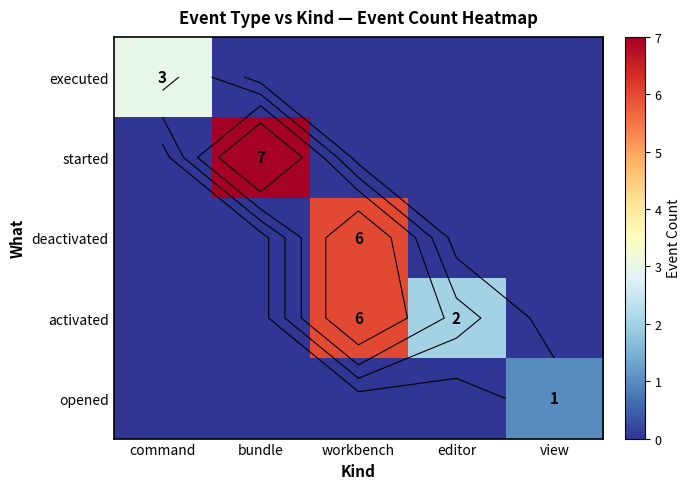

Which has a higher value, view or command?

command